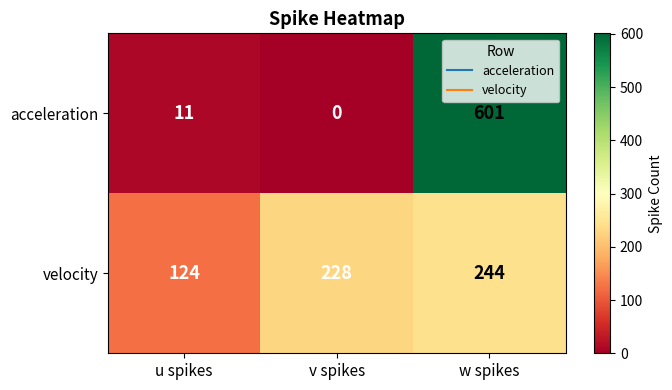

Where is velocity nearest to the value 184?

v spikes